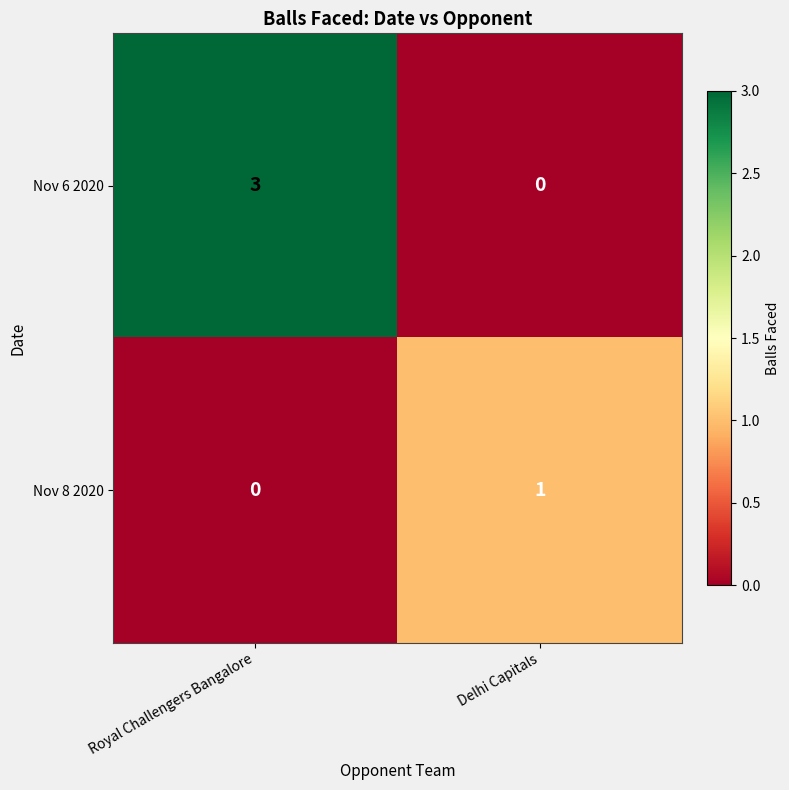

At which category does the chart reach its peak across all series?

Royal Challengers Bangalore